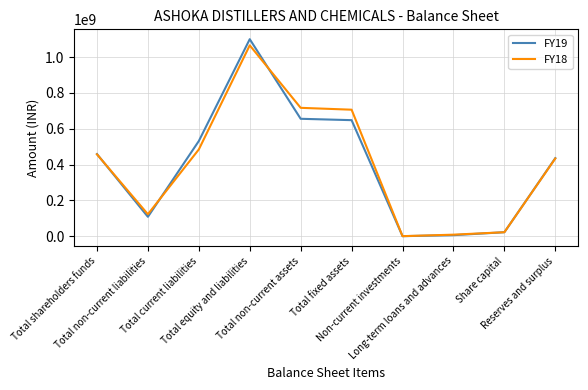

What is the difference between the FY19 values at Total current liabilities and Total shareholders funds?

72621218